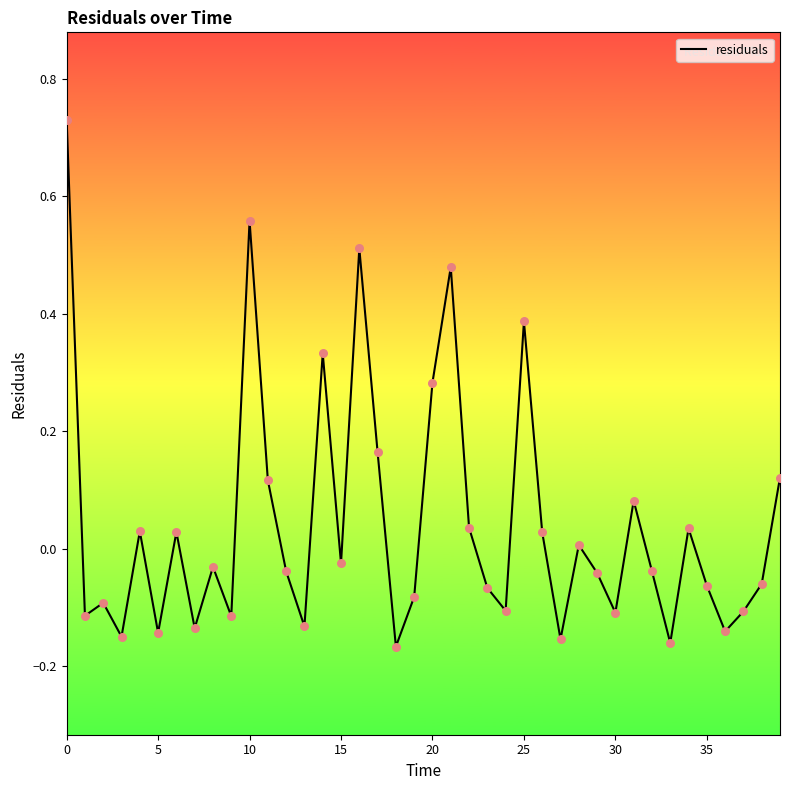

What is the difference between the maximum and minimum values?

0.9